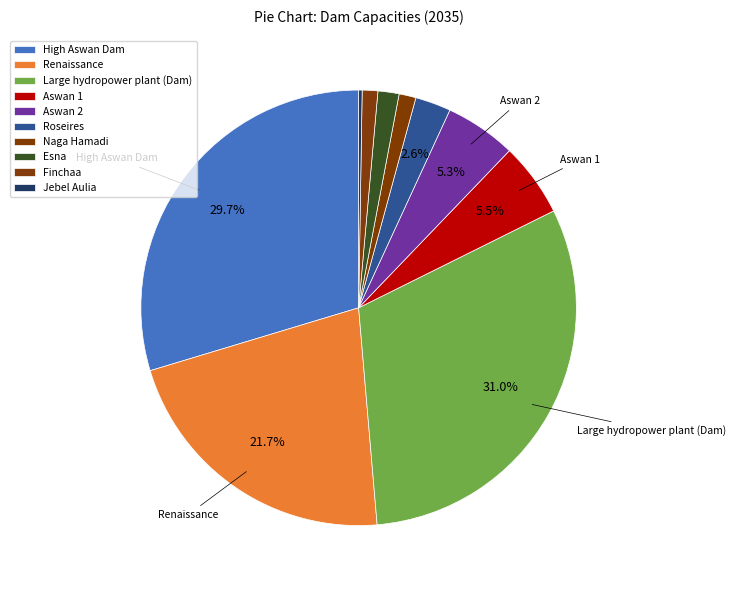

What percentage is the High Aswan Dam slice, to the nearest percent?

30%